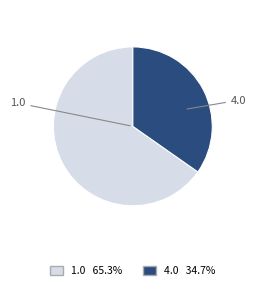

Between 4.0 and 1.0, which is larger?

1.0